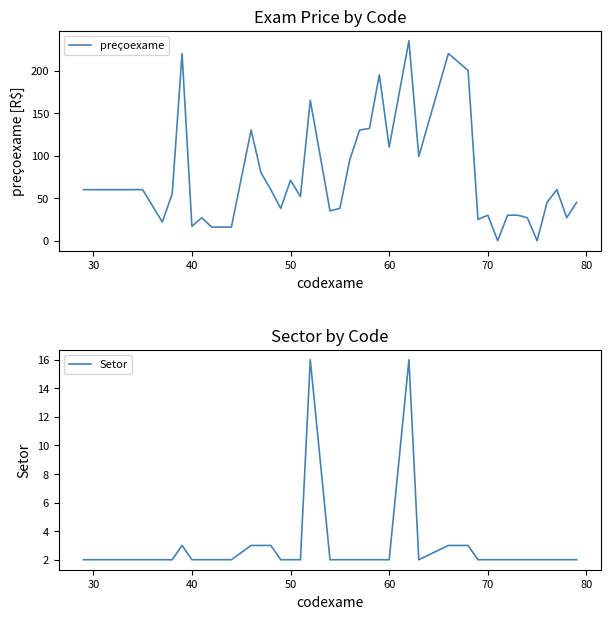

What is the difference between the maximum and minimum values in the preçoexame series?

235